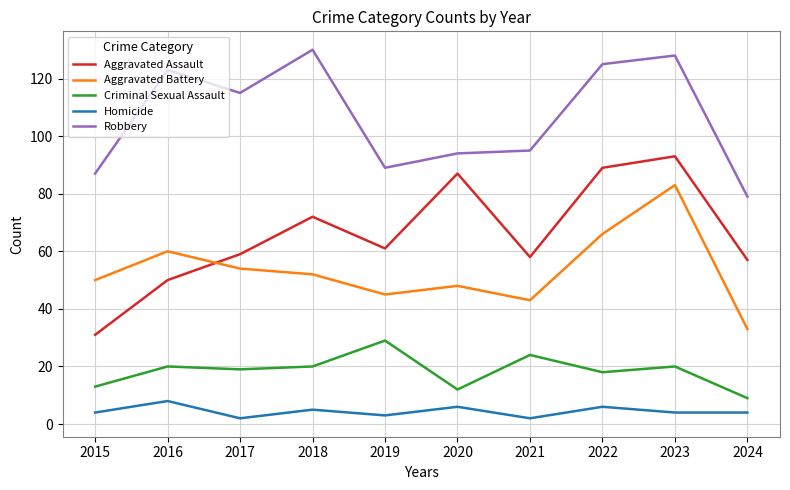

What is the difference between the Aggravated Battery values at 2022 and 2020?

18